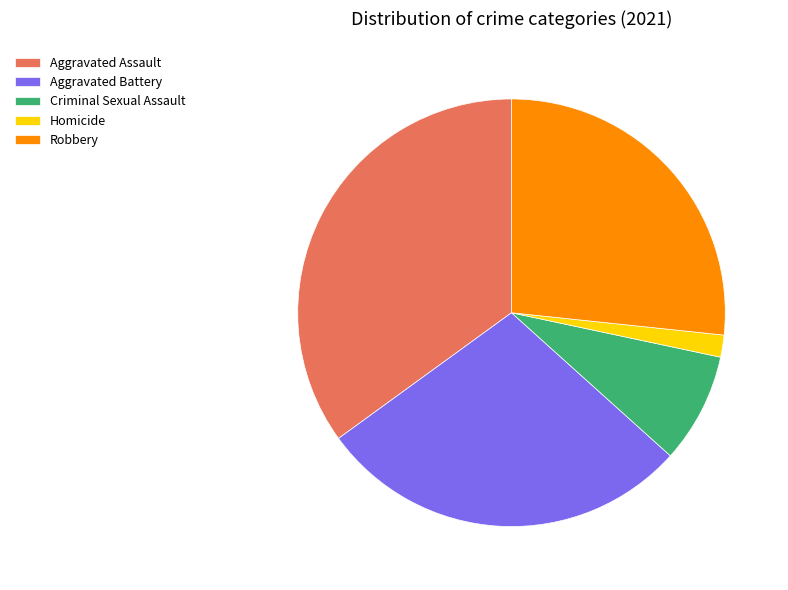

Which has a higher value, Aggravated Battery or Homicide?

Aggravated Battery